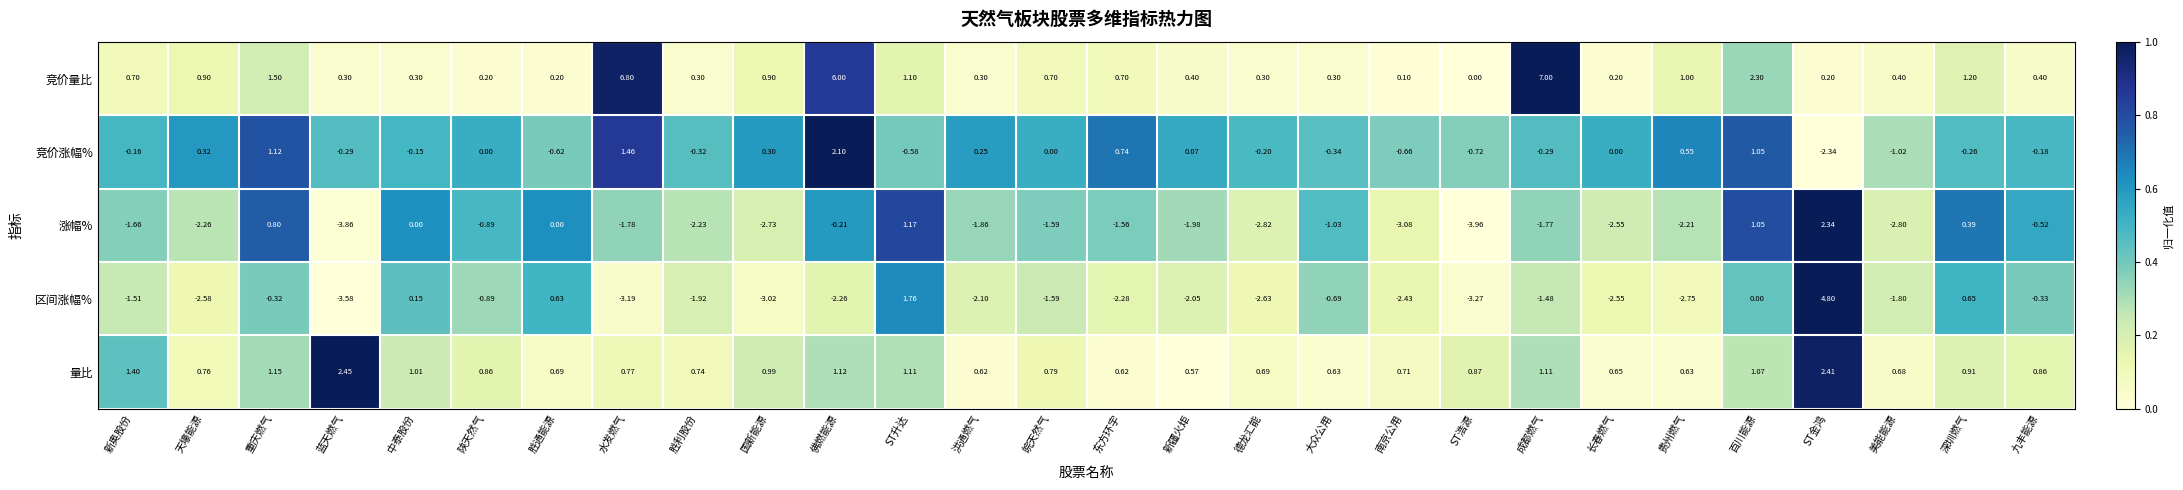

At which label does 区间涨幅% first exceed -1?

重庆燃气